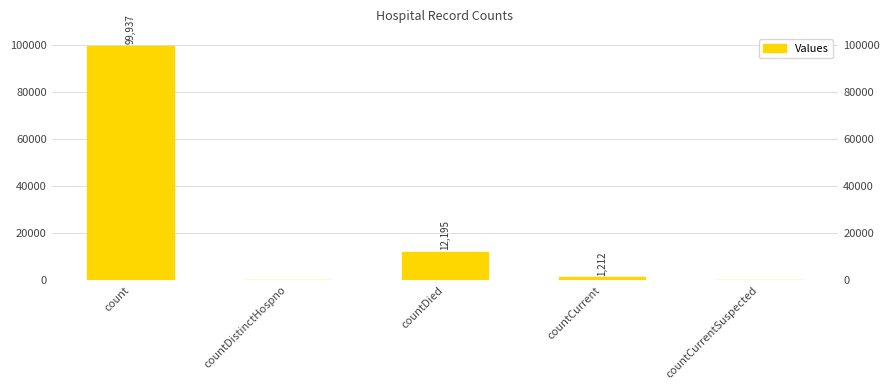

The chart shows a value of 65828 at countCurrentSuspected. True or false?

False